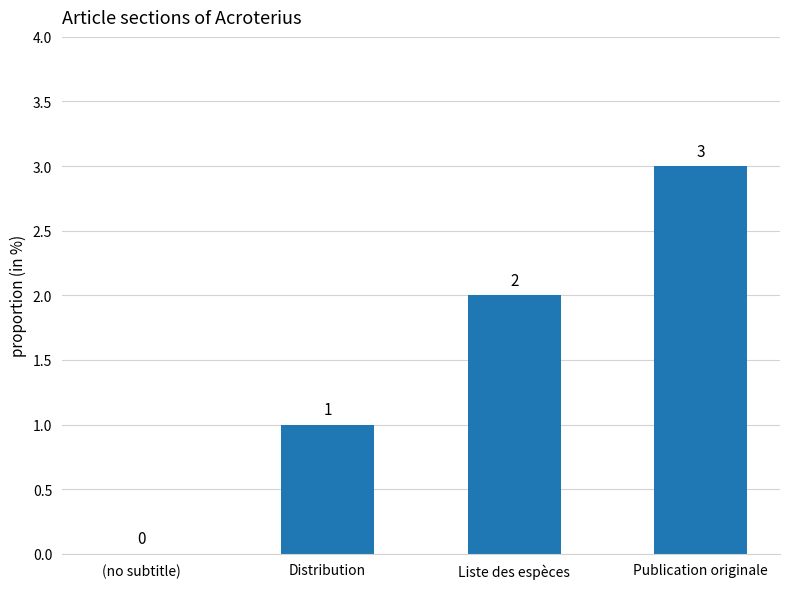

Where is the data nearest to the value 1?

Distribution